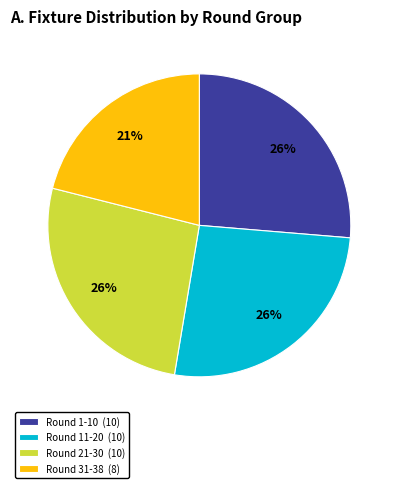

To the nearest percent, what is the average slice percentage?

25%